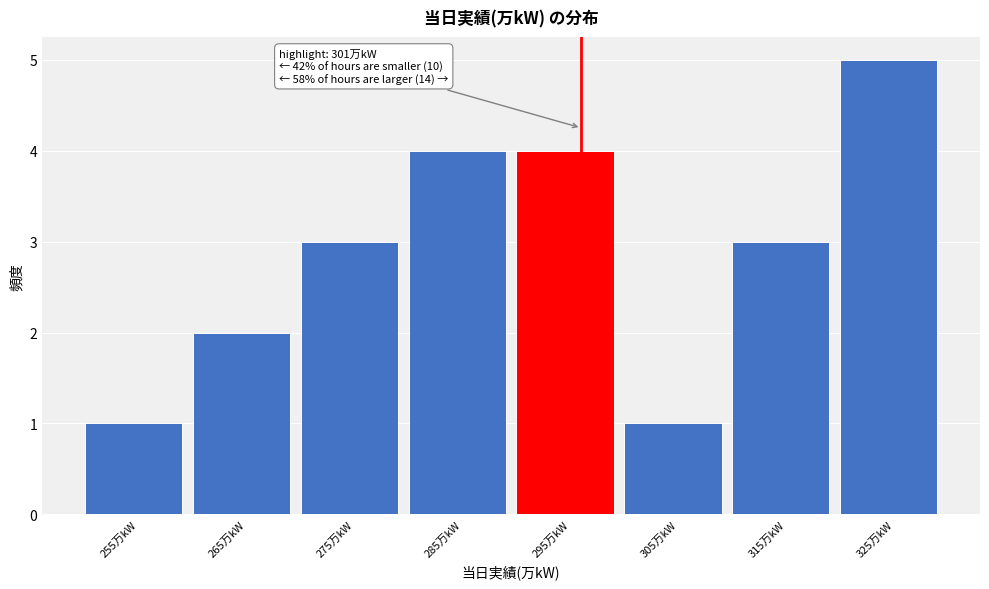

Reading left to right, extract all data points from this chart.

1	2	3	4	4	1	3	5